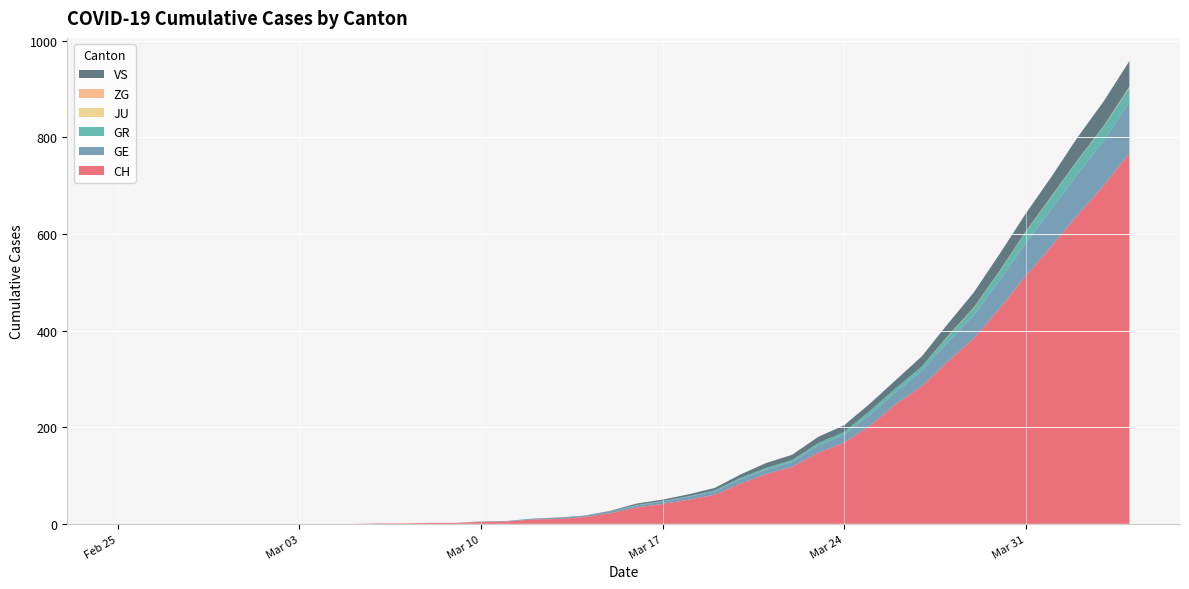

Reading right to left, what are all the values shown in this chart?

CH: 767	700	639	575	513	446	384	336	285	248	203	168	147	118	103	83	60	50	41	34	22	14	10	9	5	4	2	2	1	1	0	0	0	0	0	0	0	0	0	0
GE: 106	92	85	77	68	58	48	40	32	25	23	16	15	10	9	9	7	6	5	4	4	2	2	2	1	1	0	0	0	0	0	0	0	0	0	0	0	0	0	0
GR: 30	30	28	26	23	19	15	12	9	8	8	6	5	4	4	3	2	1	1	1	0	0	0	0	0	0	0	0	0	0	0	0	0	0	0	0	0	0	0	0
JU: 0	0	0	0	0	0	0	0	0	0	0	0	0	0	0	0	0	0	0	0	0	0	0	0	0	0	0	0	0	0	0	0	0	0	0	0	0	0	0	0
ZG: 2	1	1	1	1	1	1	1	0	0	0	0	0	0	0	0	0	0	0	0	0	0	0	0	0	0	0	0	0	0	0	0	0	0	0	0	0	0	0	0
VS: 53	51	47	40	37	35	31	25	21	17	15	14	13	11	10	7	5	4	3	3	1	1	1	0	0	0	0	0	0	0	0	0	0	0	0	0	0	0	0	0